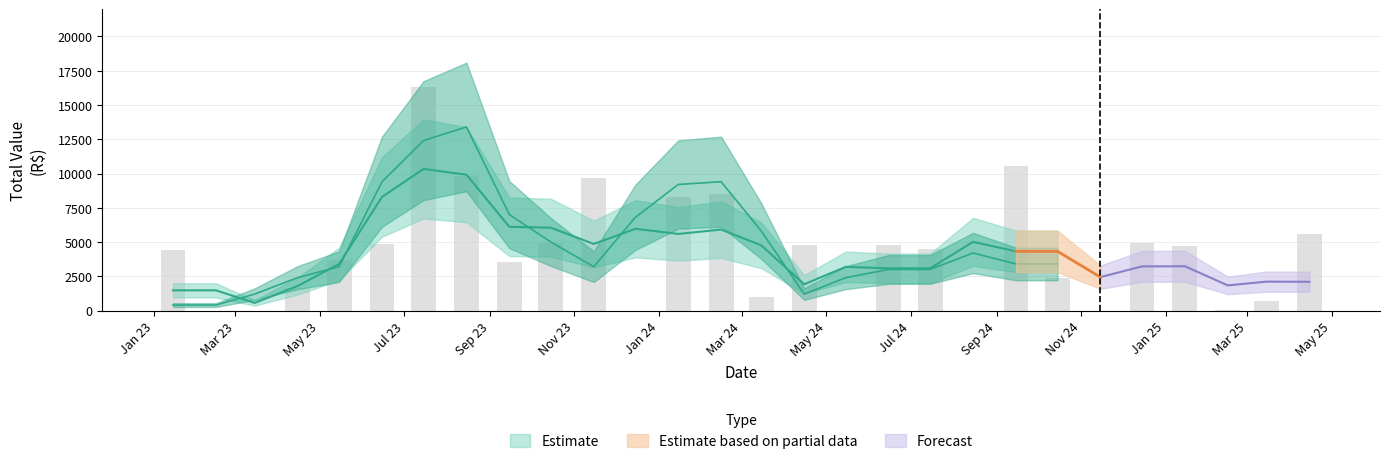

How many bars are there in total?

28